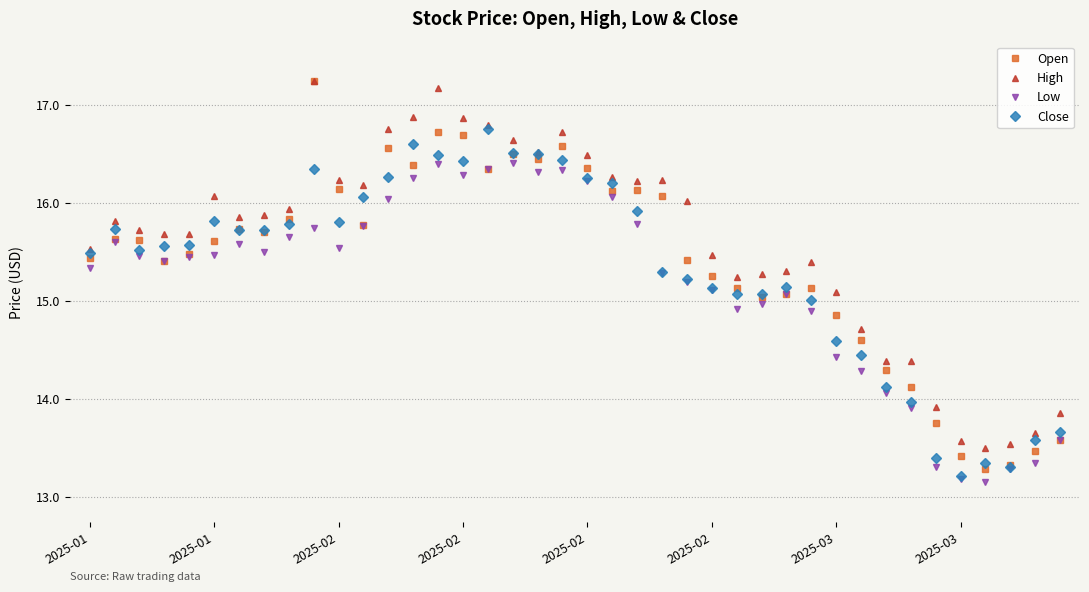

What are all the series names shown in the legend?

Open, High, Low, Close